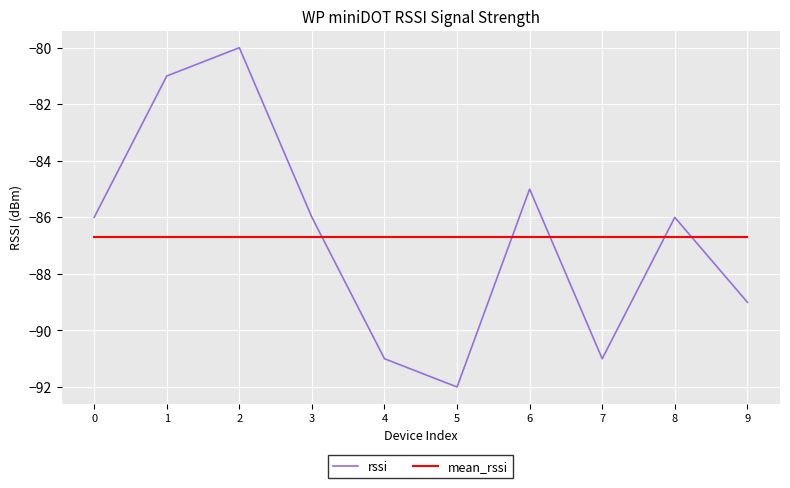

Between 4 and 5, which series saw the biggest shift?

rssi